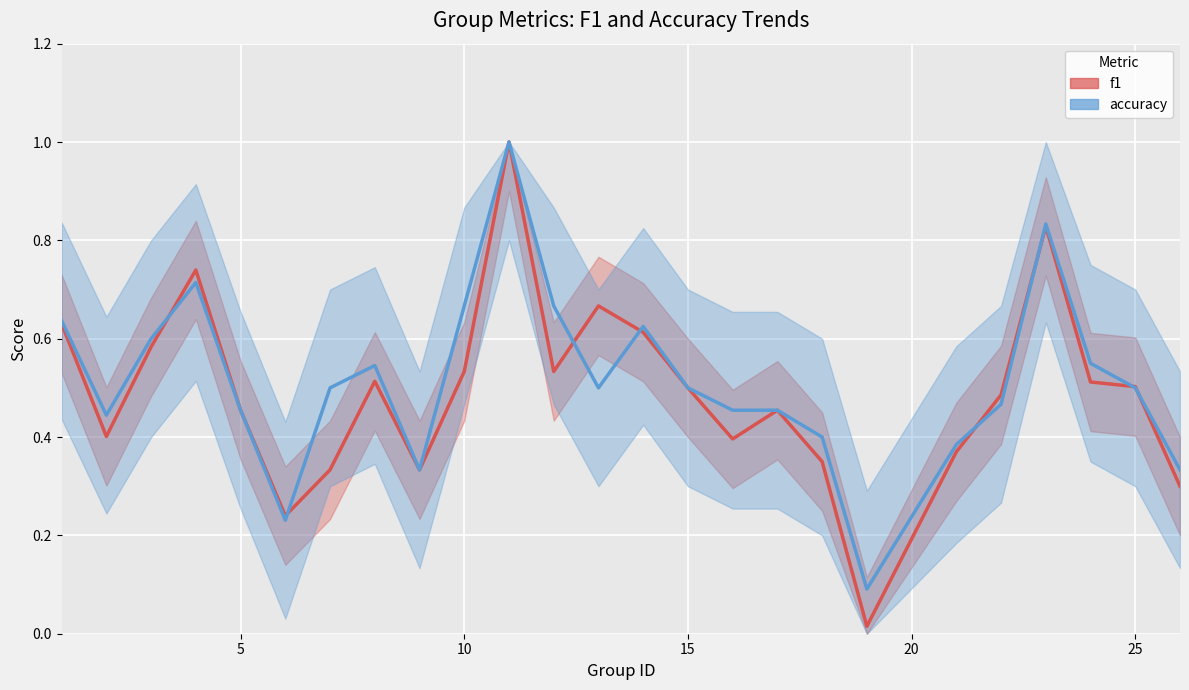

Is it true that accuracy equals 0.2 at 22?

False